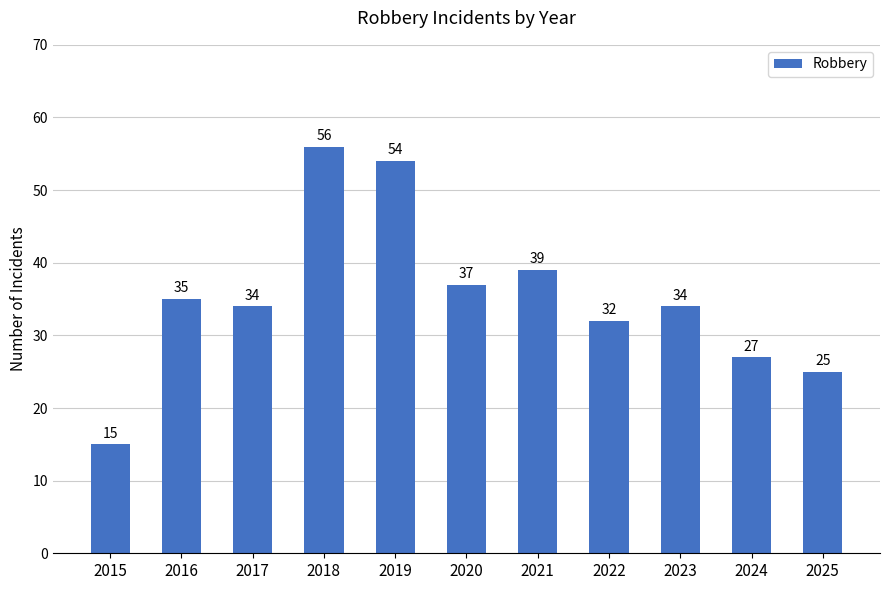

True or false: the data shows 62 at 2020.

False